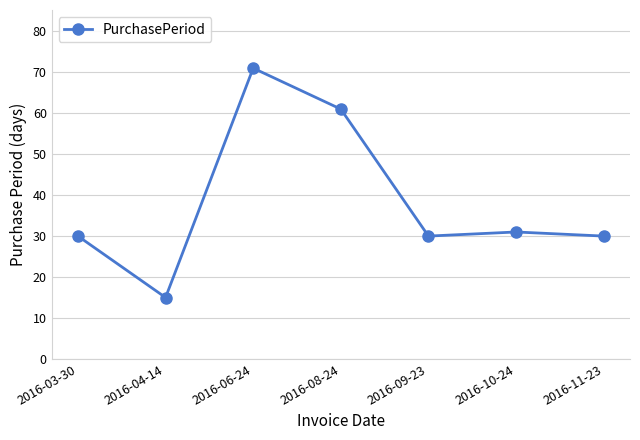

What is the label of the 2nd point from the right?

2016-10-24